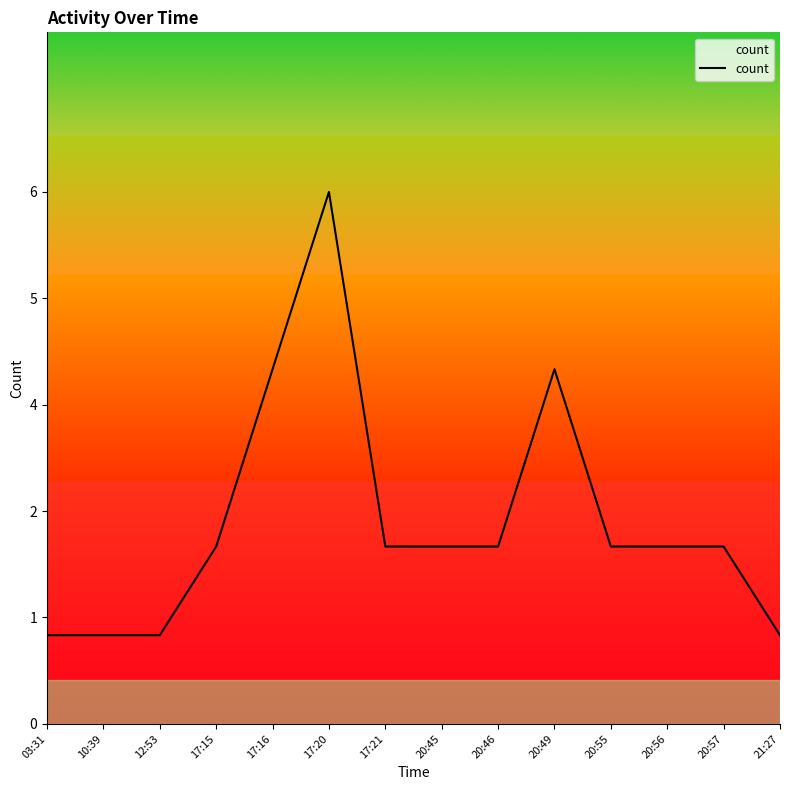

The value at 17:20 is 10. True or false?

False